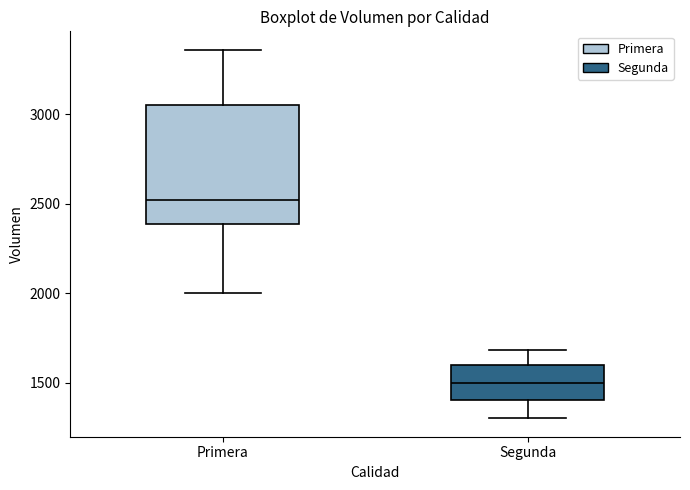

Which box is the tallest, from its lower edge to its upper edge?

Primera